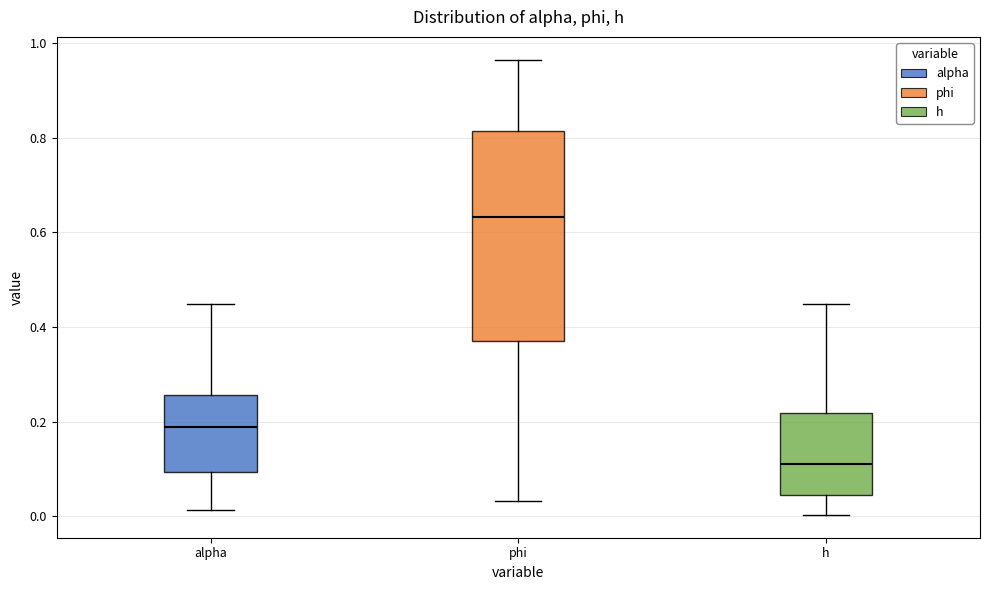

Where does the lower whisker of the box for h end on the y-axis? The values are not printed on the chart, so give them approximately, as read against the axis.

0.00